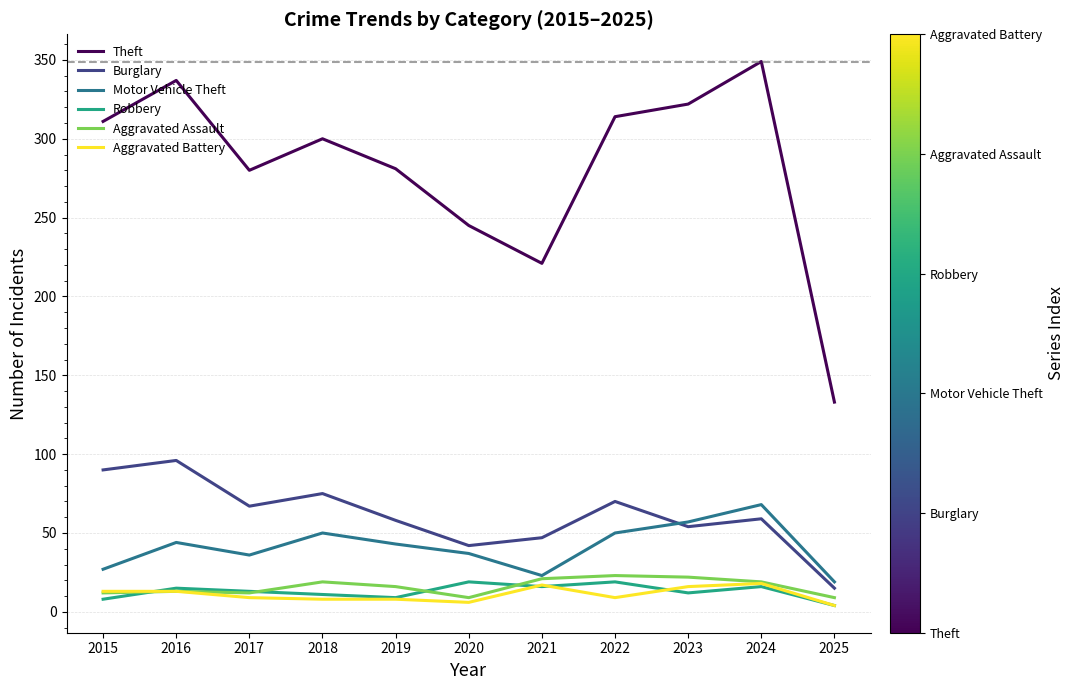

Where does the Motor Vehicle Theft series first go above 43?

2016